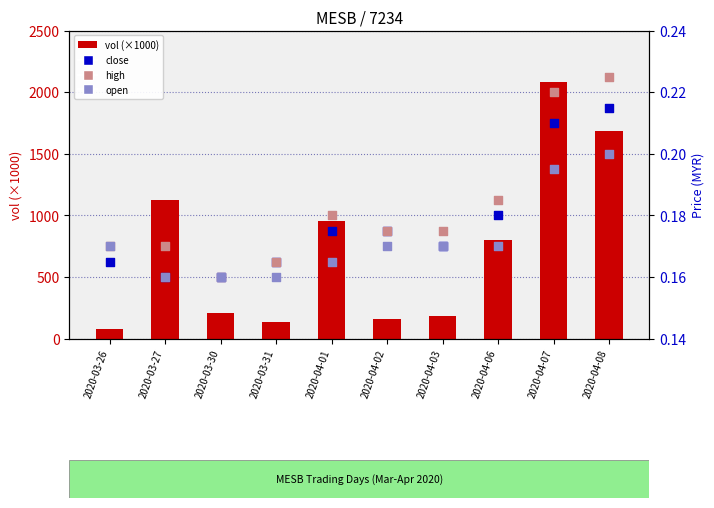

At which category is the sum across all series the highest?

2020-04-07